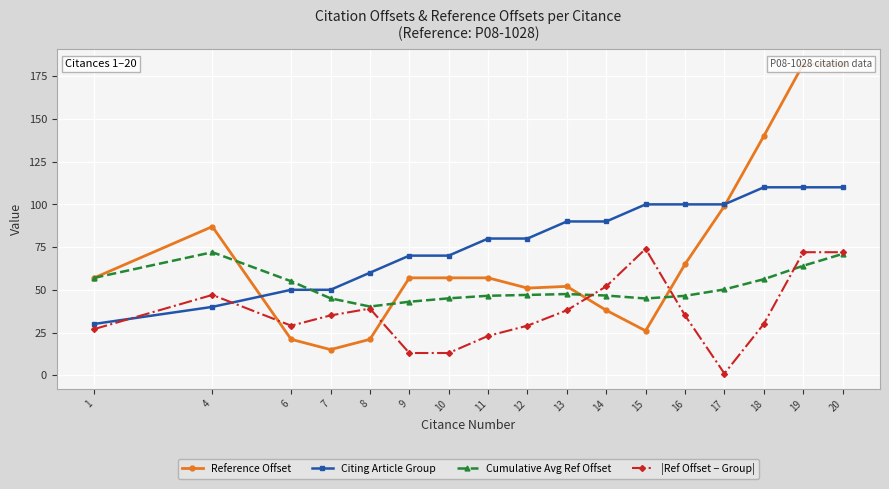

Read the |Ref Offset − Group| value at 1.

27.0